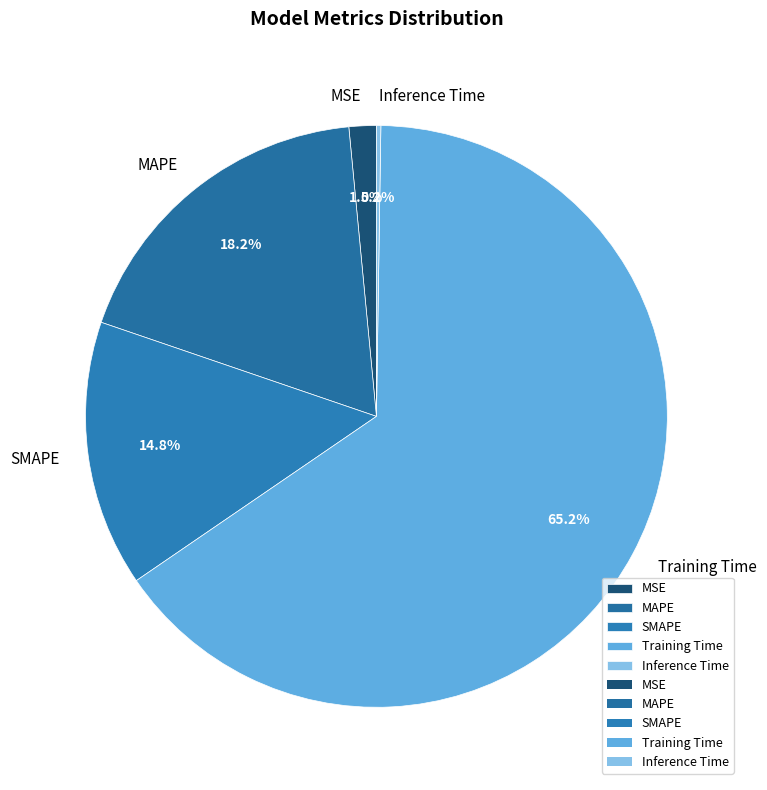

Which category has the biggest portion of the pie?

Training Time